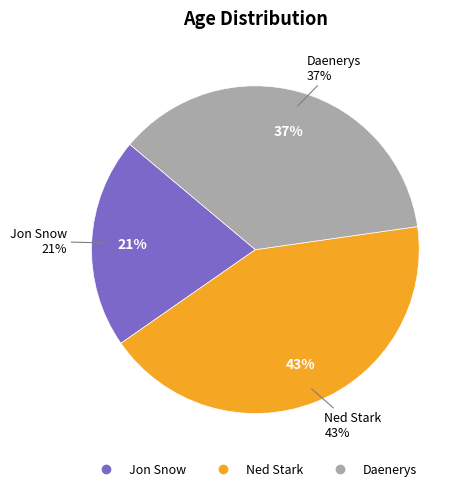

The Daenerys slice represents 37% of the pie. True or false?

True